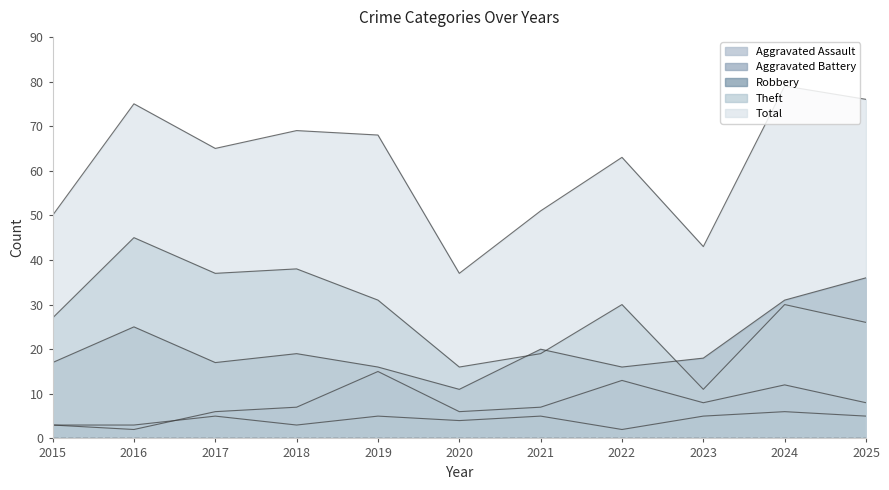

Between 2015 and 2021, which is larger?

2021